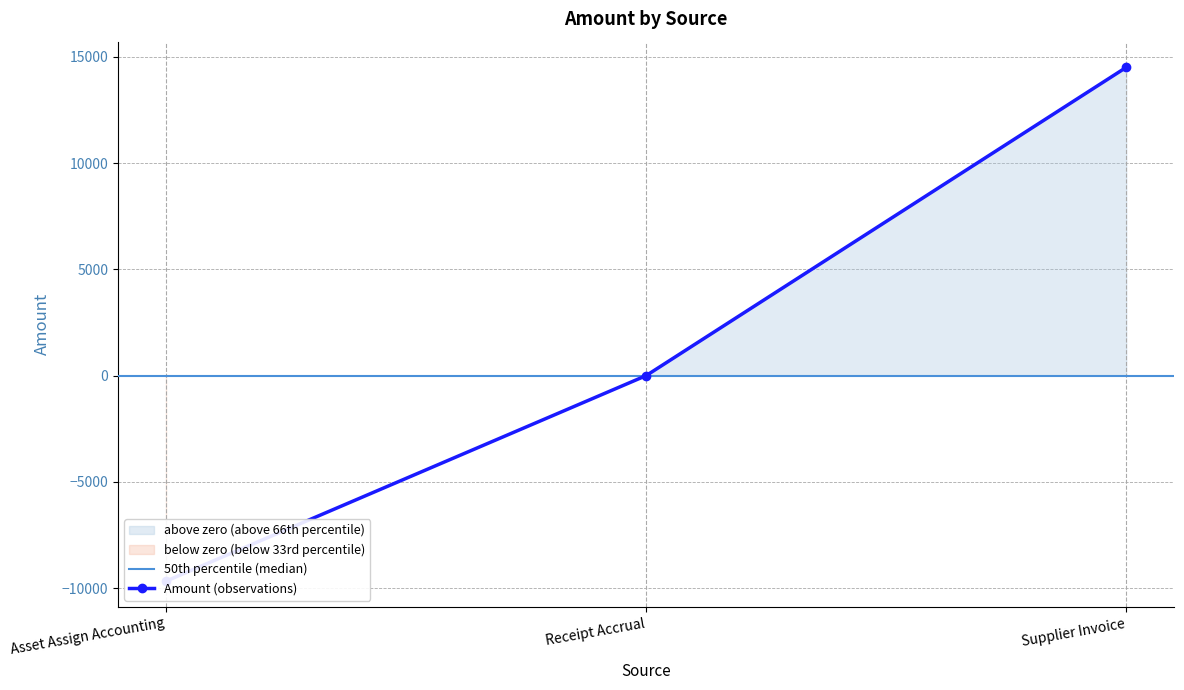

How many data points are above 0?

1